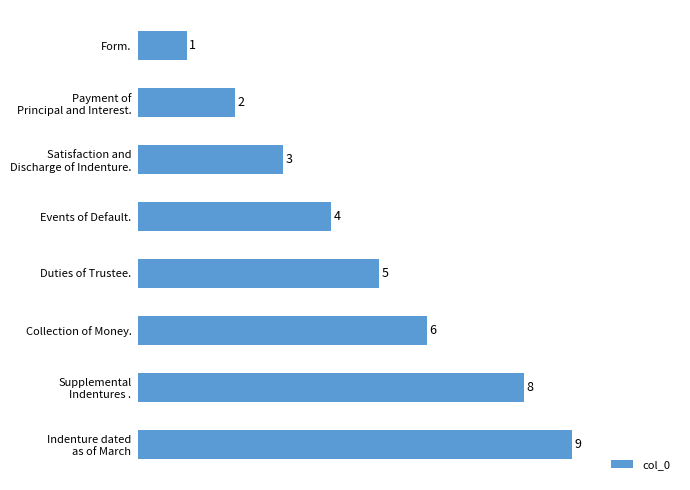

Which label corresponds to the largest value in the chart?

Indenture dated
as of March